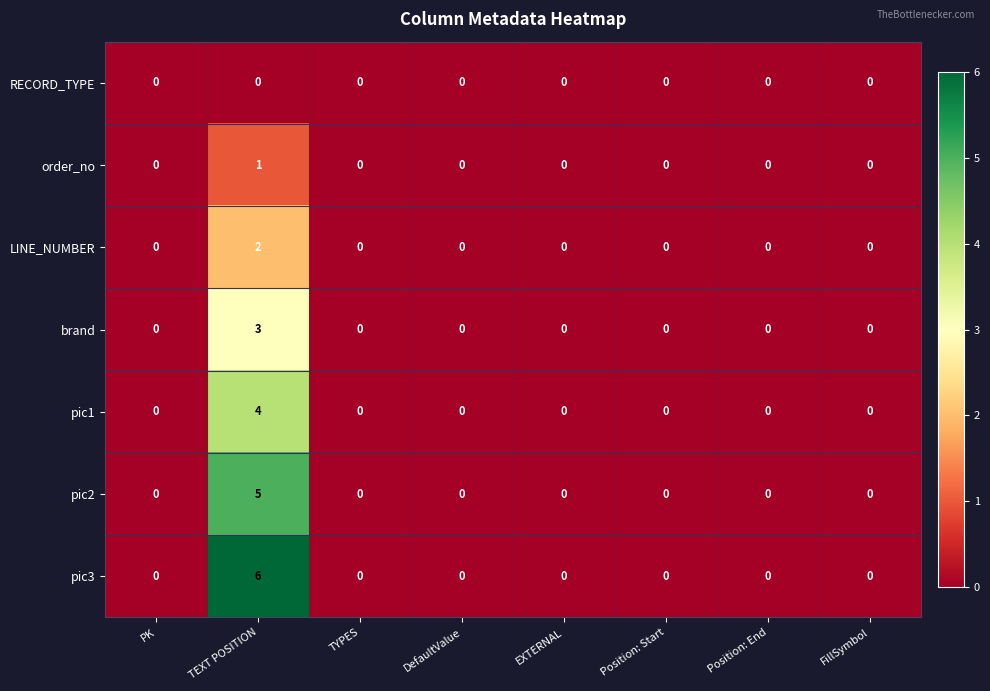

Which series has the largest total across all categories?

pic3